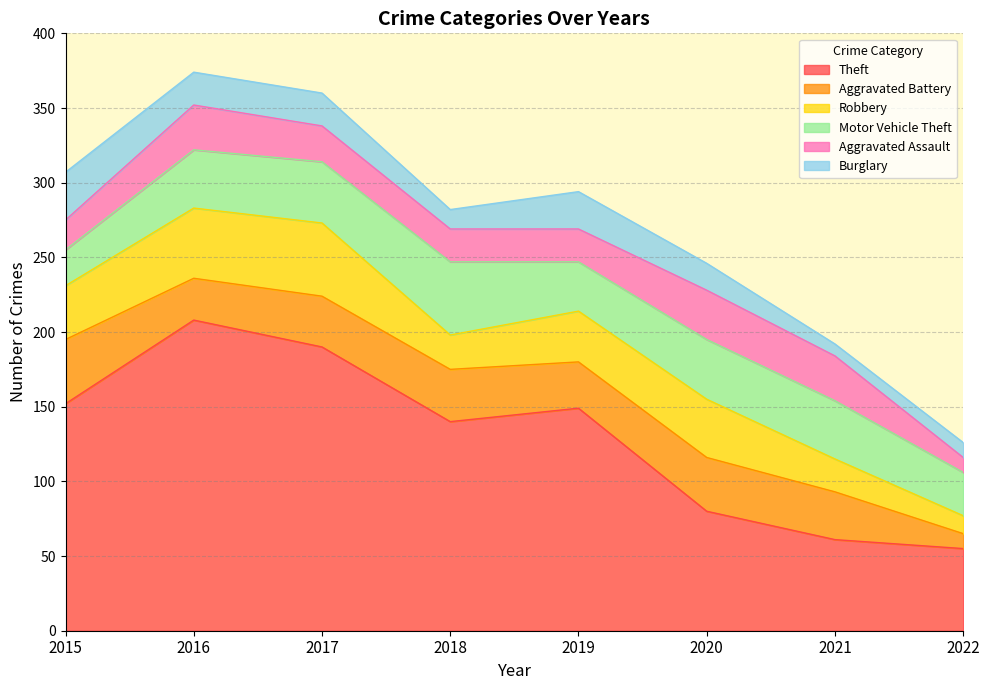

At how many categories does at least one series exceed 180?

2